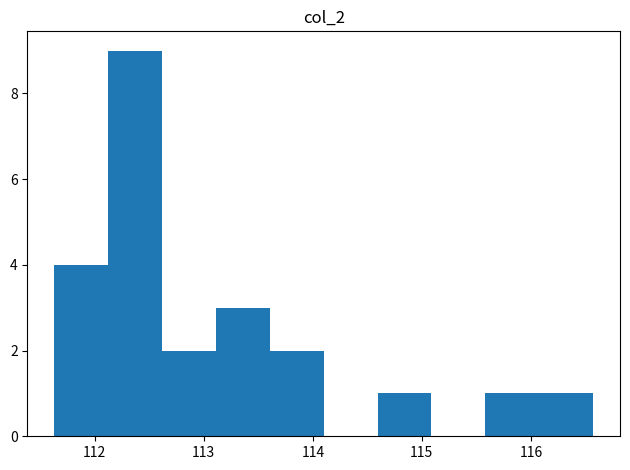

Reading left to right, transcribe this chart: for each bar, give the range it covers on the x-axis and its height. Neither the bar edges nor the heights are printed on the chart, so give them approximately, as read against the axes.

111.6 to 112.1: 4
112.1 to 112.6: 9
112.6 to 113.1: 2
113.1 to 113.6: 3
113.6 to 114.1: 2
114.1 to 114.6: 0
114.6 to 115.1: 1
115.1 to 115.6: 0
115.6 to 116.1: 1
116.1 to 116.6: 1